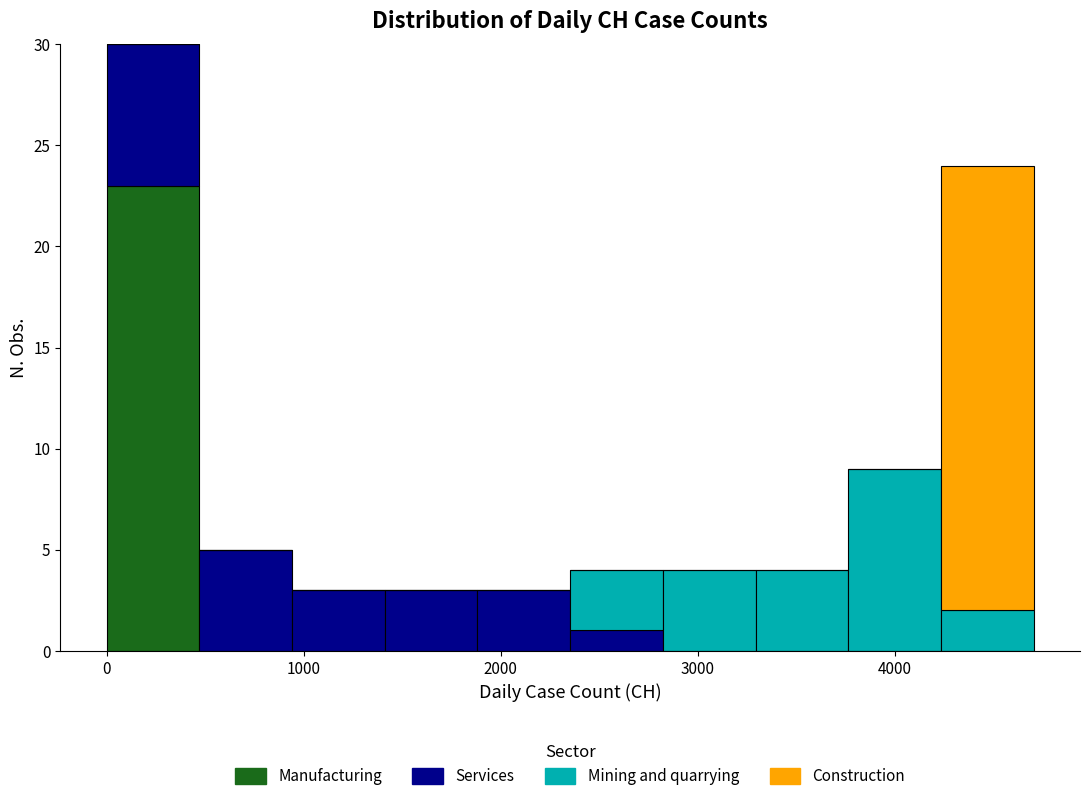

Reading left to right, transcribe this chart: for each stacked bar, give the range it covers on the x-axis and its total height. Neither the bar edges nor the heights are printed on the chart, so give them approximately, as read against the axes.

0 to 500: 30
500 to 900: 5
900 to 1400: 3
1400 to 1900: 3
1900 to 2400: 3
2400 to 2800: 4
2800 to 3300: 4
3300 to 3800: 4
3800 to 4200: 9
4200 to 4700: 24